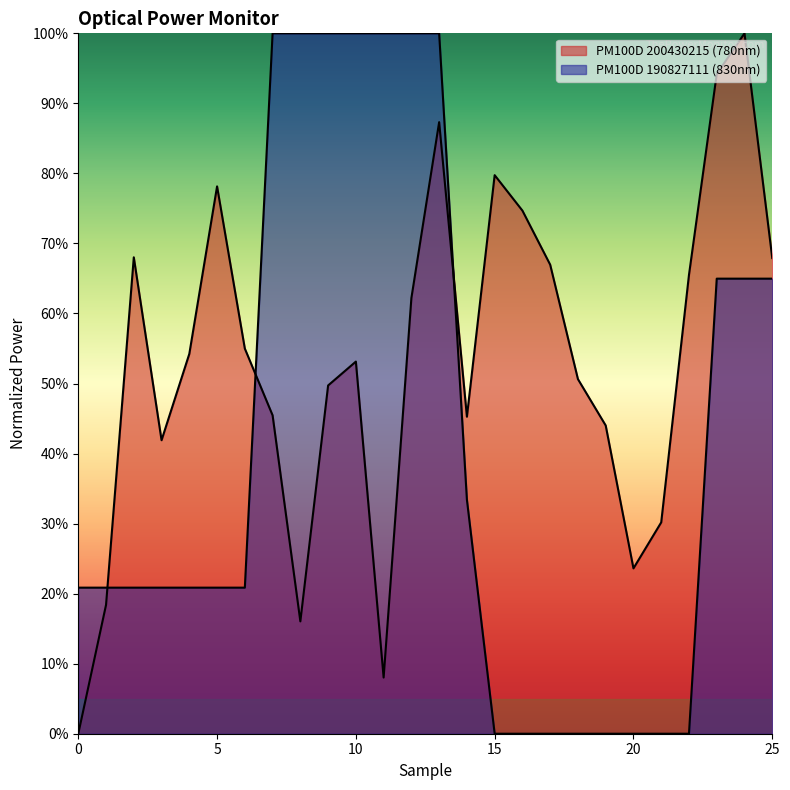

Which series has the widest spread of values?

PM100D 200430215 (780nm)